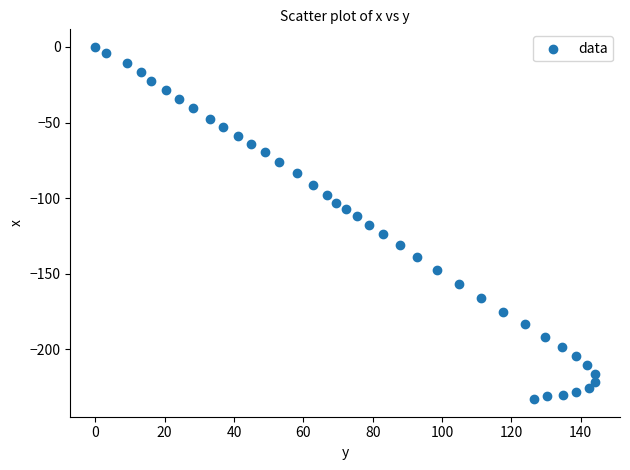

What is the range of Y values (max minus min)?

233.0